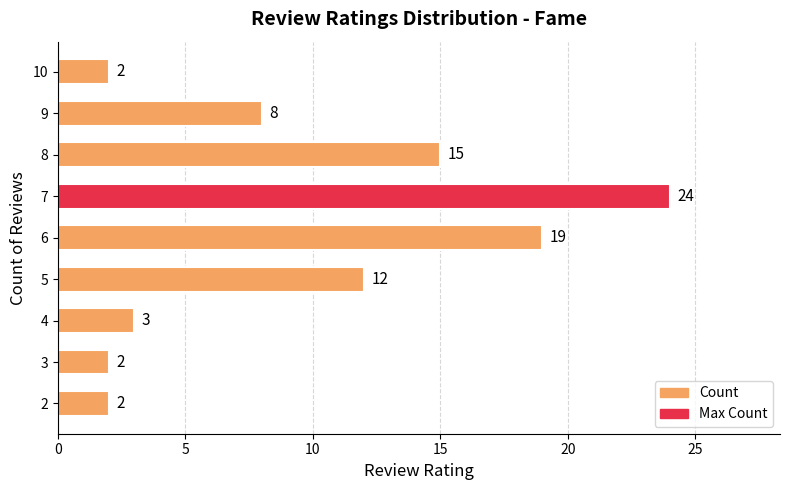

Reading bottom to top, what are all the values shown in this chart?

2	2	3	12	19	24	15	8	2